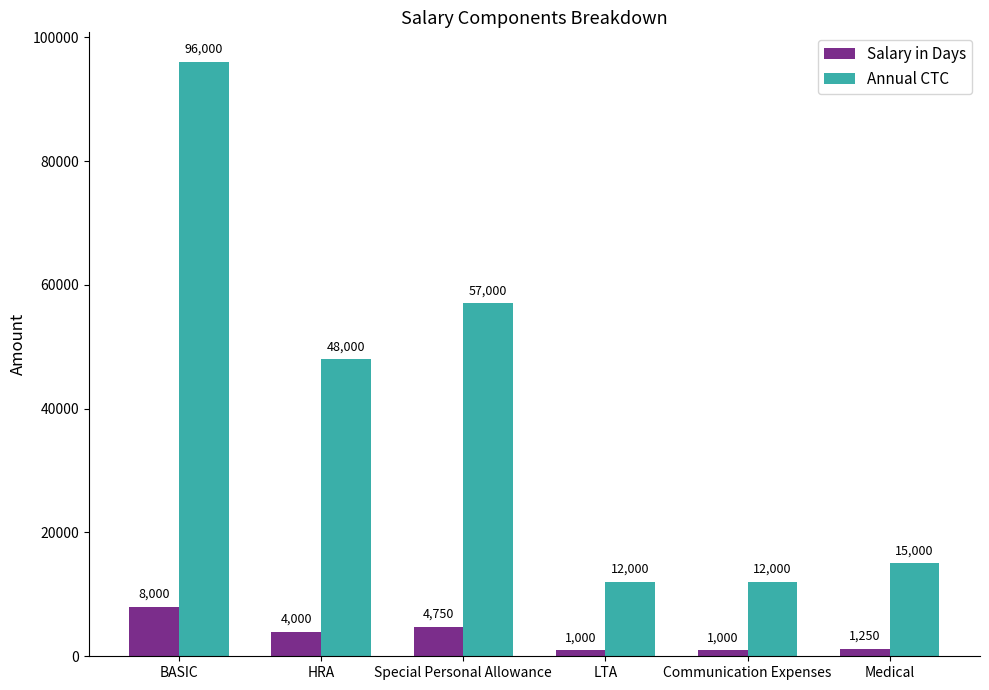

At how many categories does at least one series exceed 45735?

3